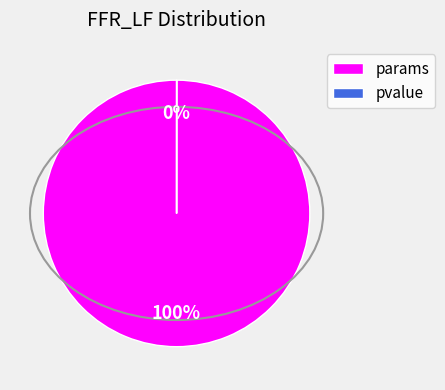

To the nearest percent, what is the average slice percentage?

50%